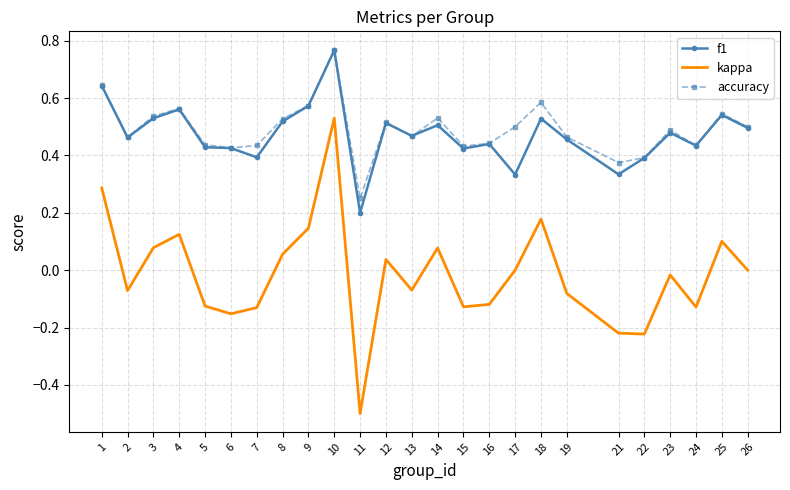

True or false: f1 has a value of 0.3 at 11.

False